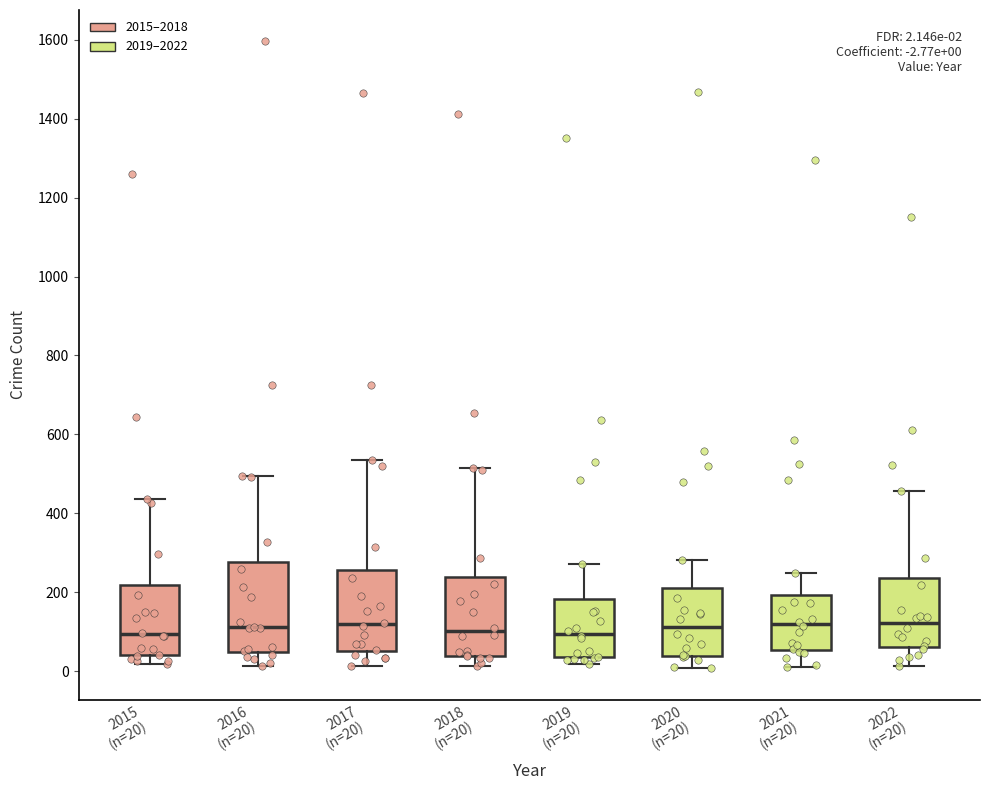

Comparing the boxes themselves (not the whiskers), which one is the tallest?

2016 (n=20)